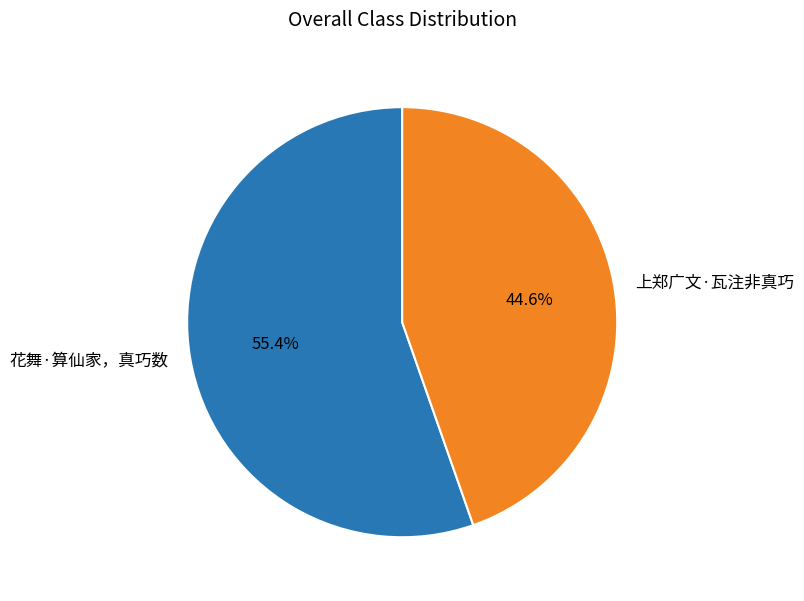

Is it true that 花舞·算仙家，真巧数 is 55% of the pie?

True